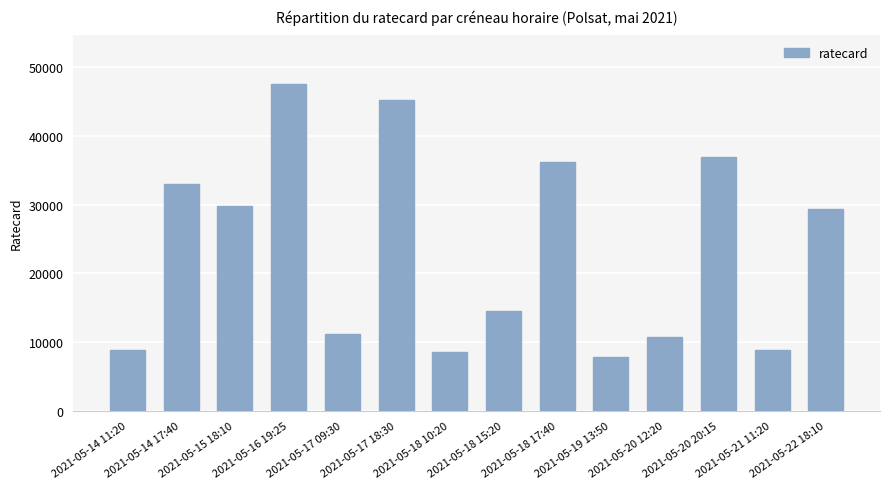

What is the smallest value displayed?

7830